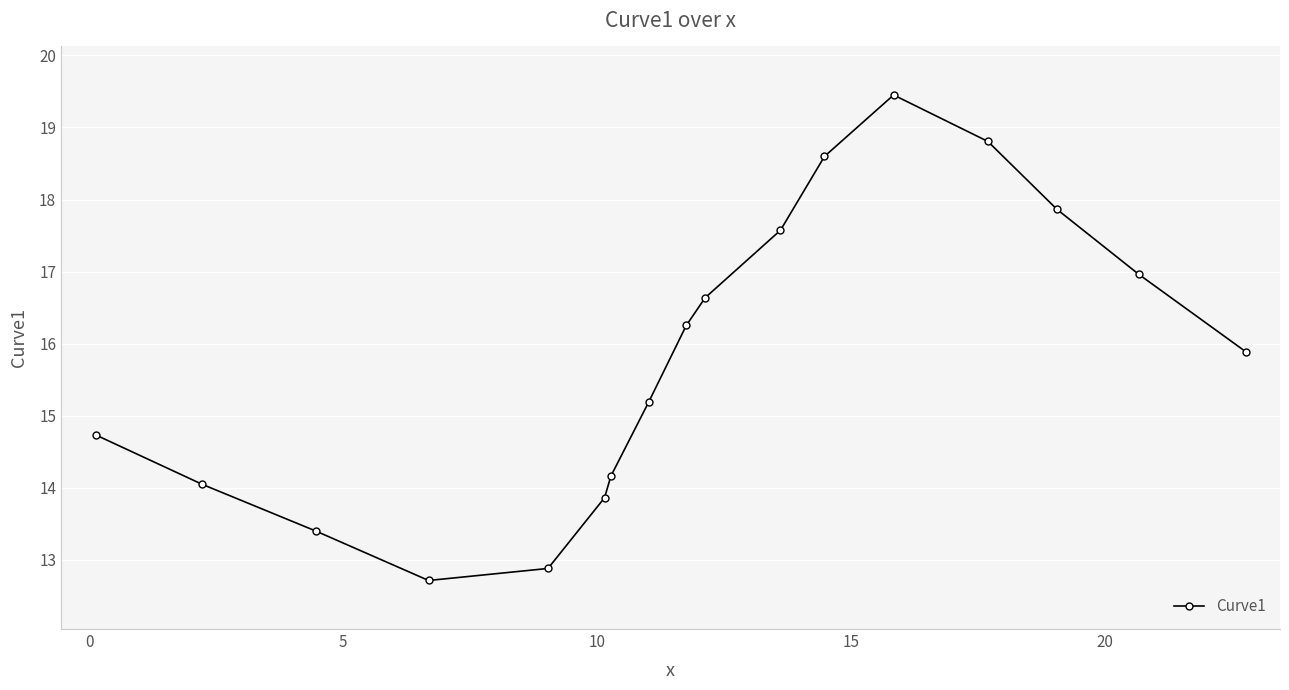

True or false: the data has more than 1 interior local peaks.

False